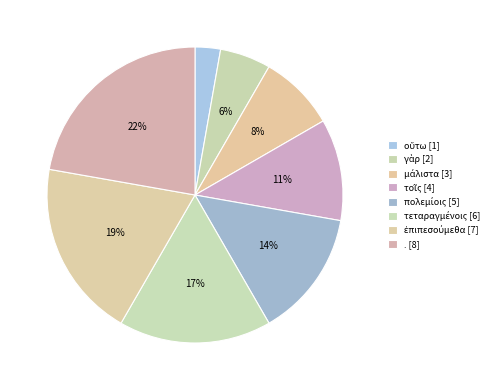

What percentage is the τεταραγμένοις slice, to the nearest percent?

17%